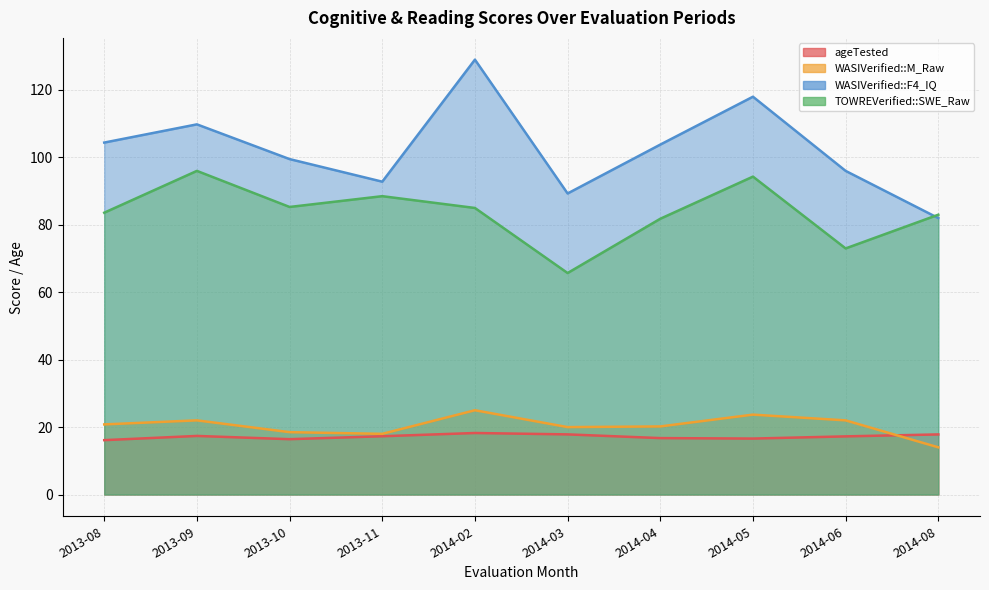

Which series has the largest total across all categories?

WASIVerified::F4_IQ